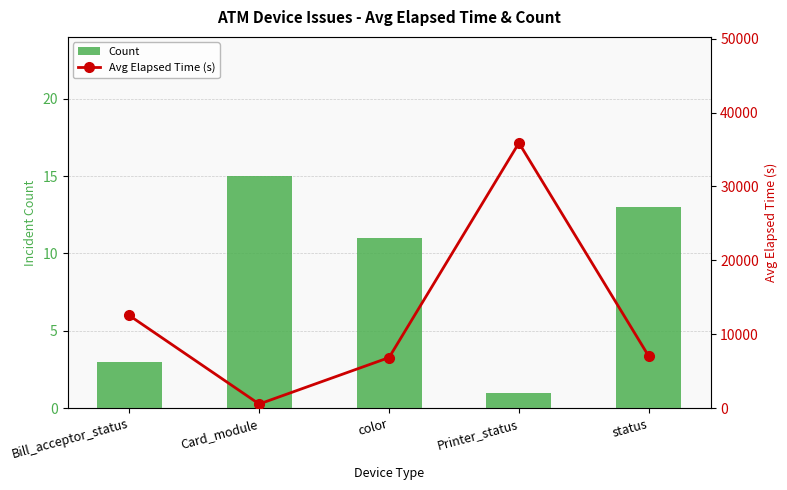

Where is Count nearest to the value 8?

color